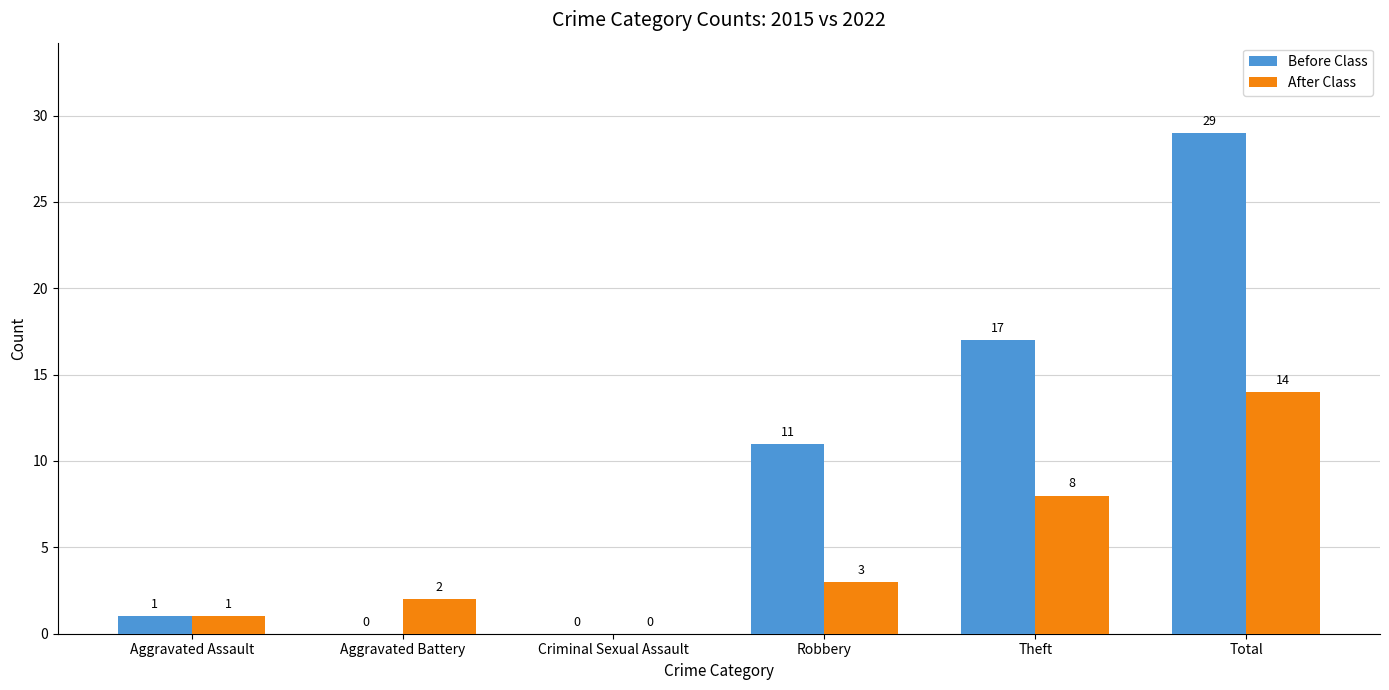

What is the maximum value for Before Class?

29